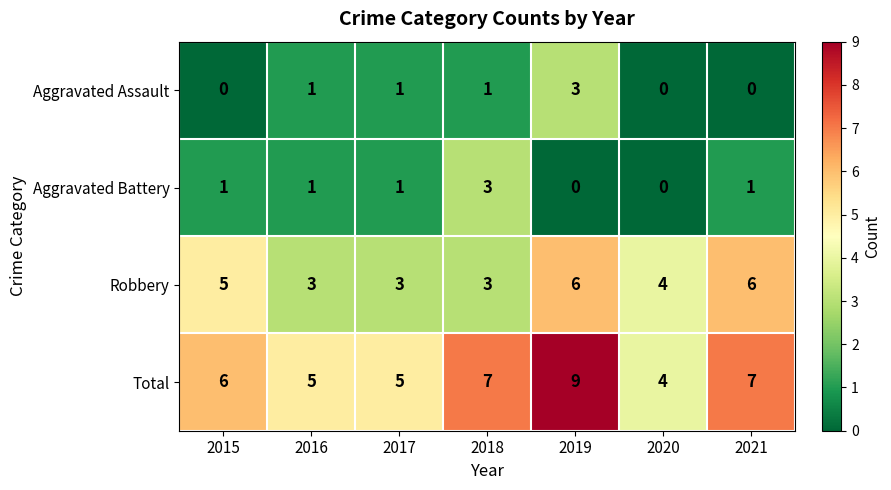

Rank the series at 2015 from lowest to highest value.

Aggravated Assault, Aggravated Battery, Robbery, Total